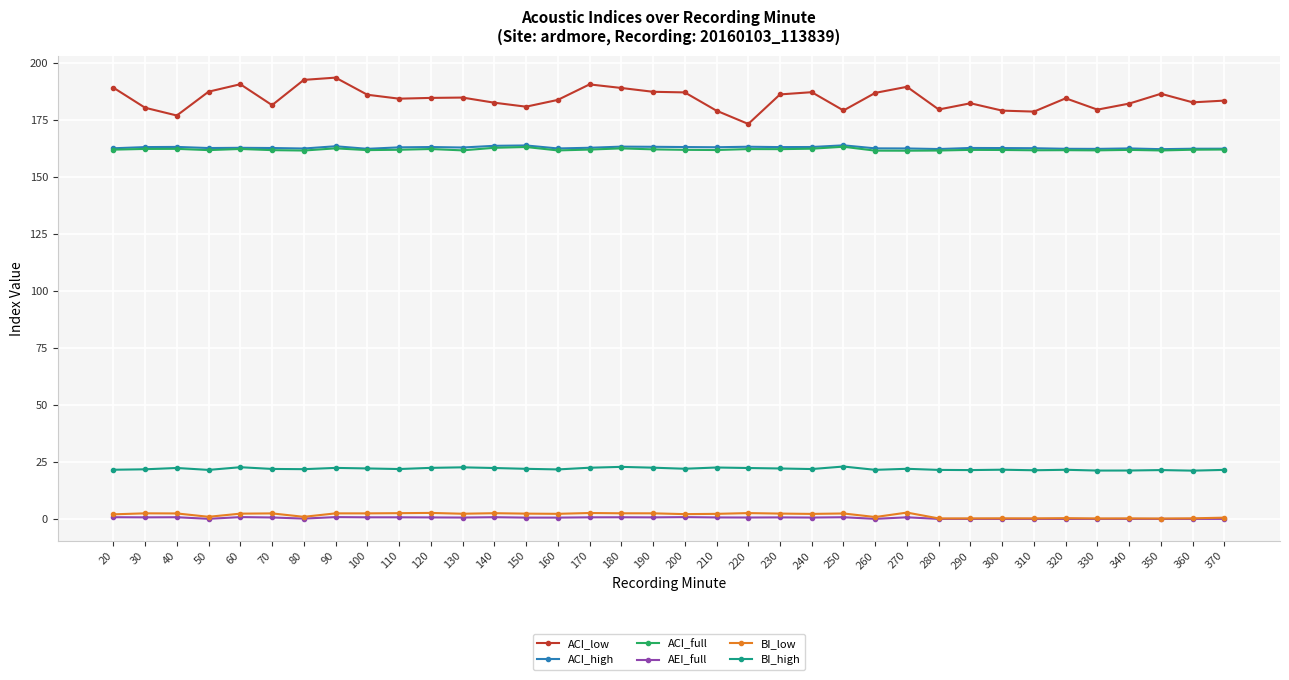

What is the value of the BI_high point at the 21st from the left?

22.4